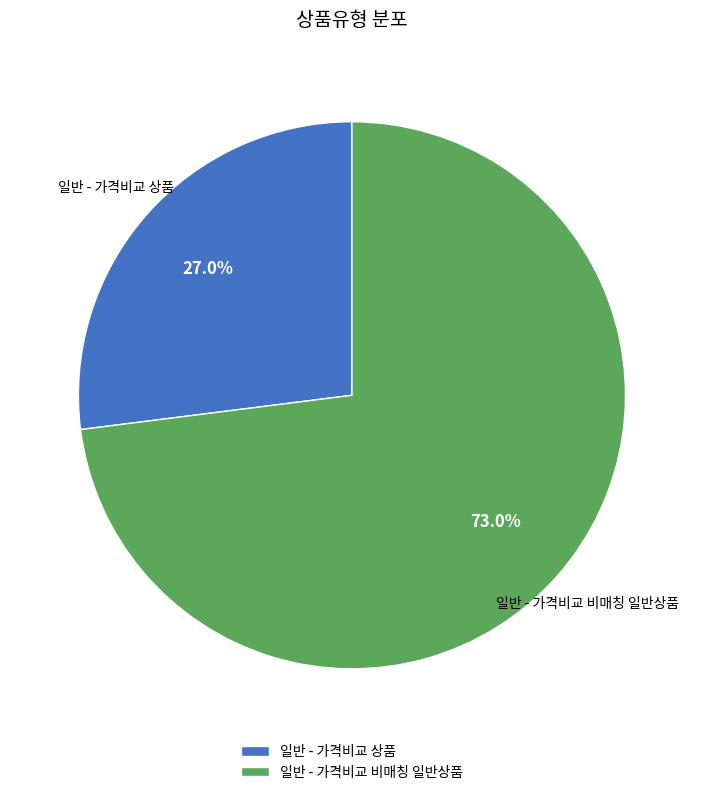

Which category accounts for the majority?

일반 - 가격비교 비매칭 일반상품